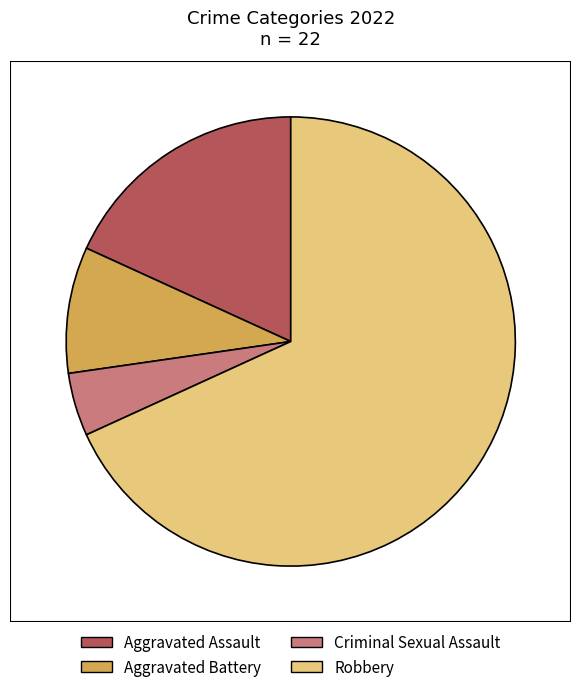

Which slice represents more than half of the pie?

Robbery